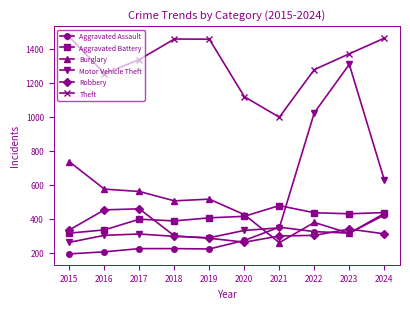

Which series has the largest range (max minus min)?

Motor Vehicle Theft